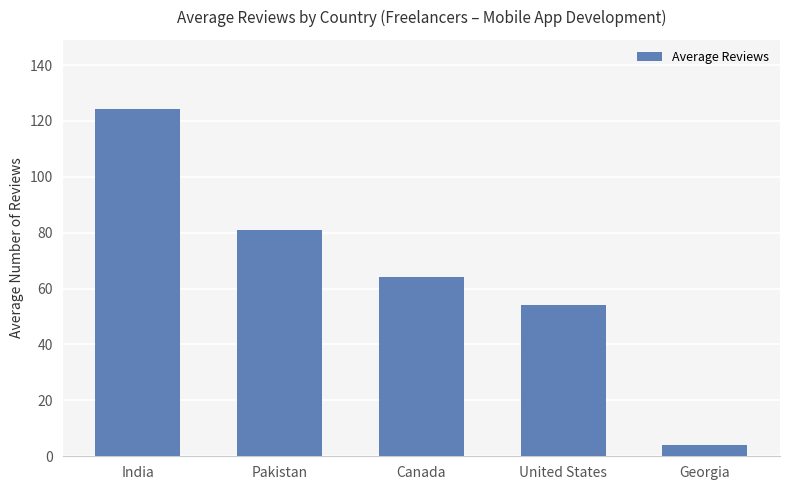

What is the value of the 2nd bar from the left?

81.1